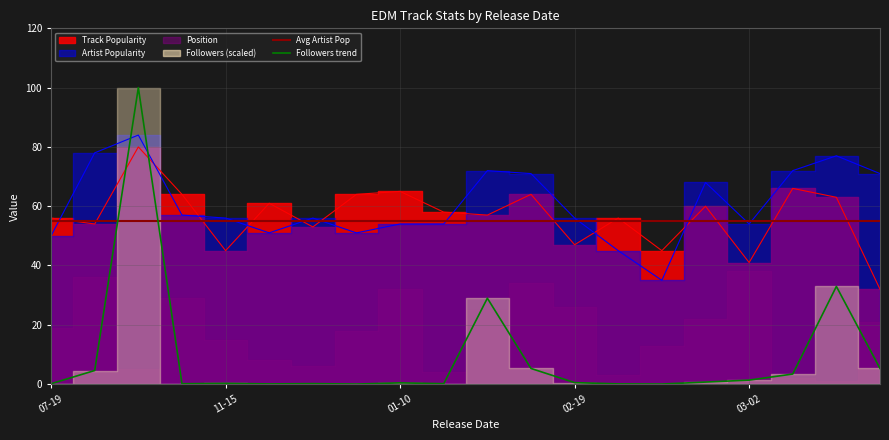

True or false: Avg Artist Pop (55) has a value of 55.0 at 10.

True